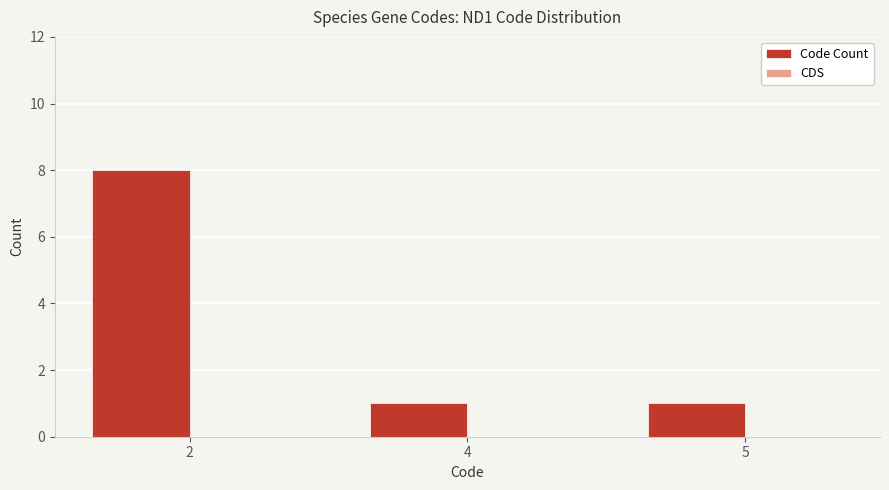

Approximately how many times larger is the value at 2 compared to 4?

8.0